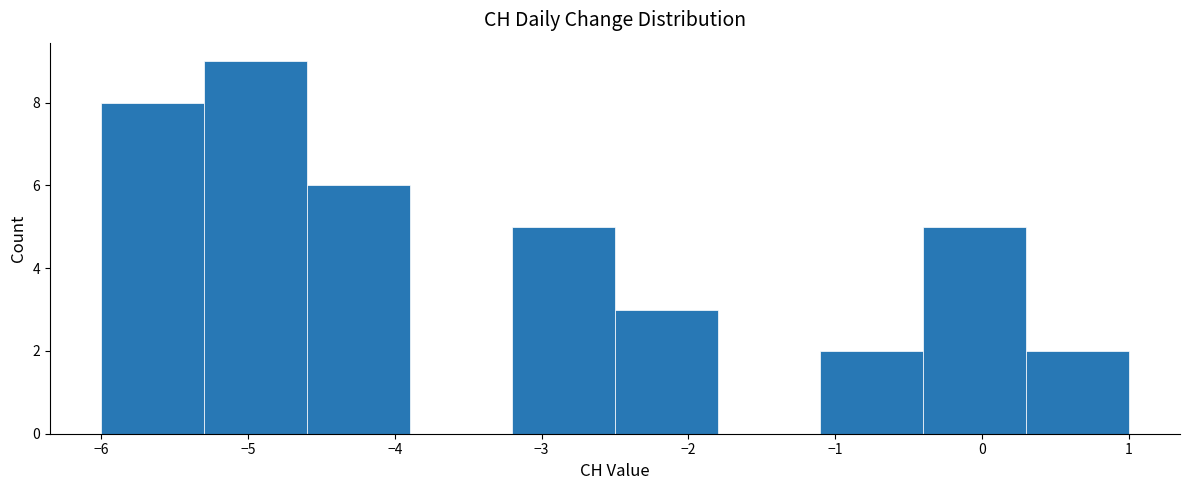

Which range on the x-axis has the tallest bar?

-5.3 to -4.6